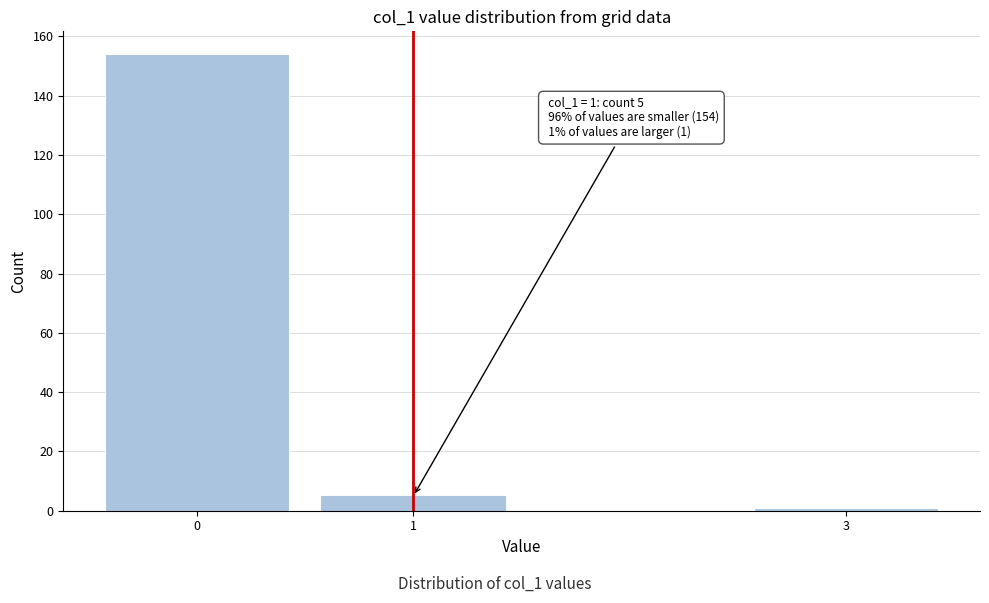

Reading right to left, extract all data points from this chart.

1	5	154